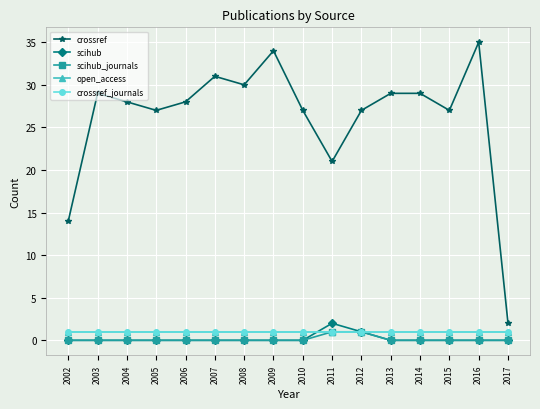

The value of crossref_journals at 2012 is 2. True or false?

False